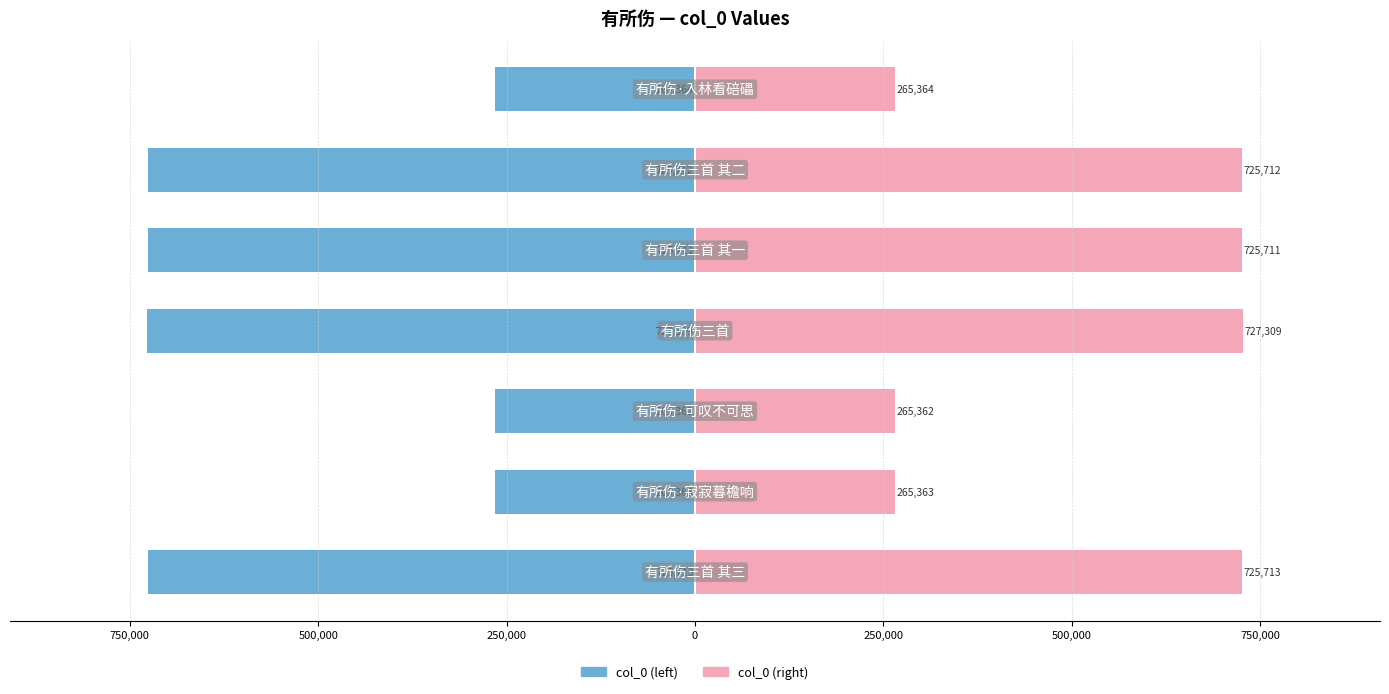

Reading left to right, what are all the values shown in this chart?

col_0 (left): 1,000,000=-725713	750,000=-265363	500,000=-265362	250,000=-727309	0=-725711	250,000=-725712	500,000=-265364
col_0 (right): 1,000,000=725713	750,000=265363	500,000=265362	250,000=727309	0=725711	250,000=725712	500,000=265364